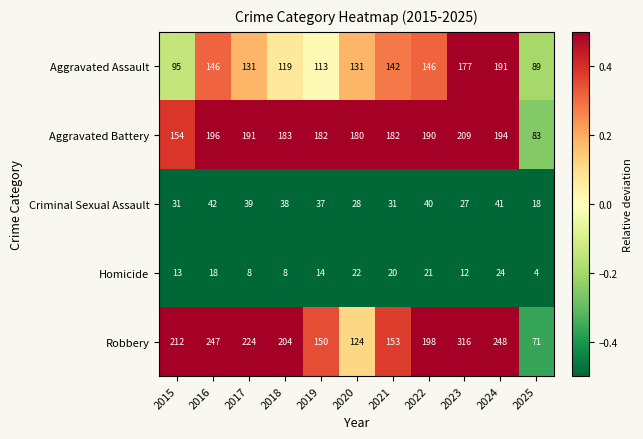

Is it true that Homicide equals 10 at 2024?

False